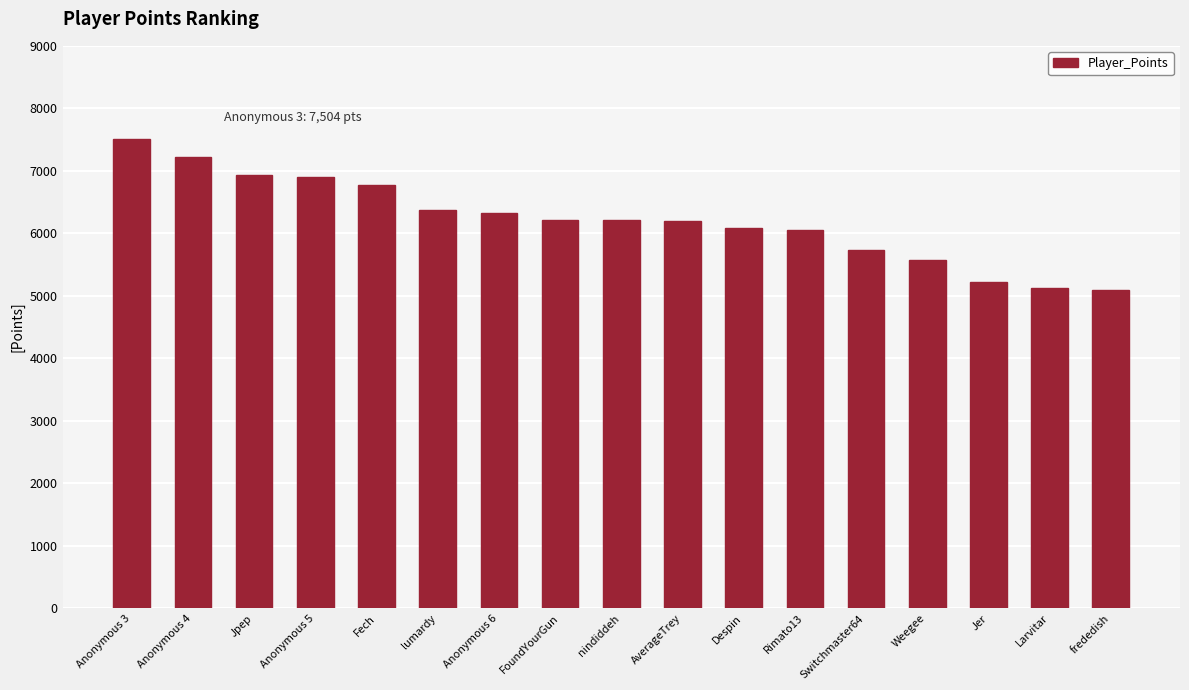

What is the difference between the maximum and minimum values?

2414